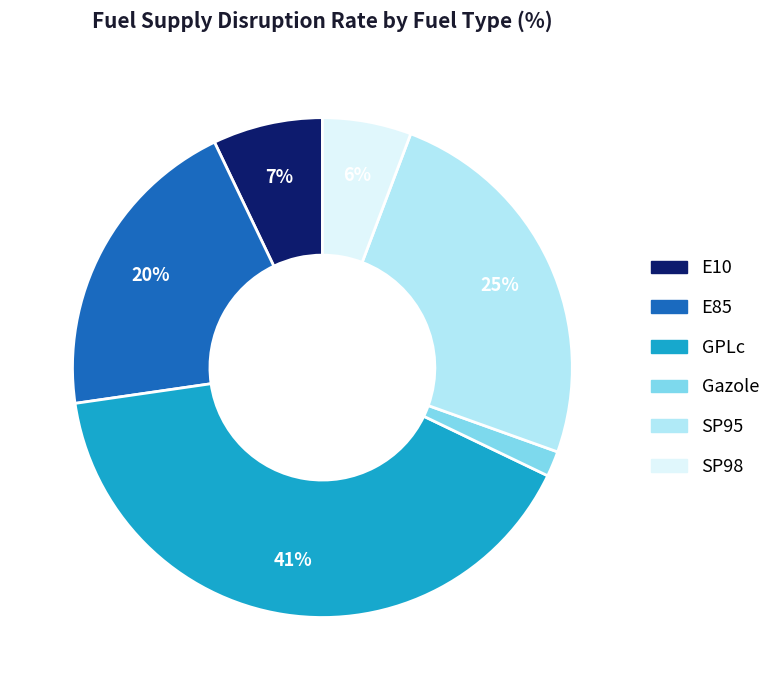

Is the sum of GPLc and SP95 greater than half?

Yes